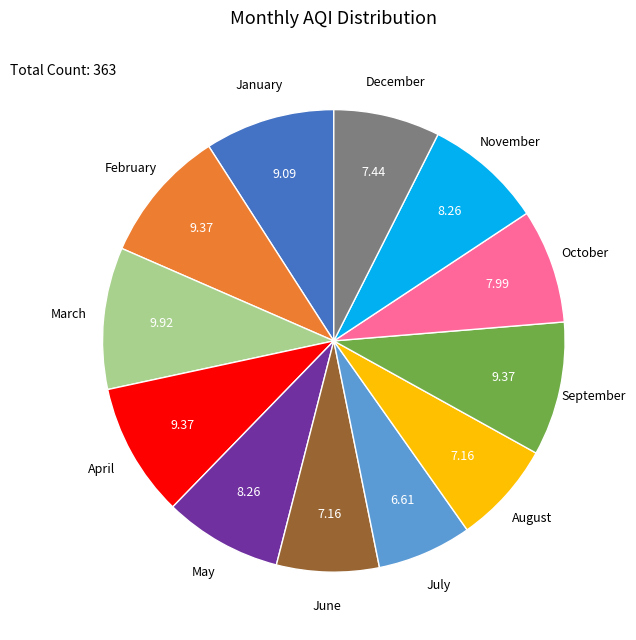

Does any single category account for the majority?

No